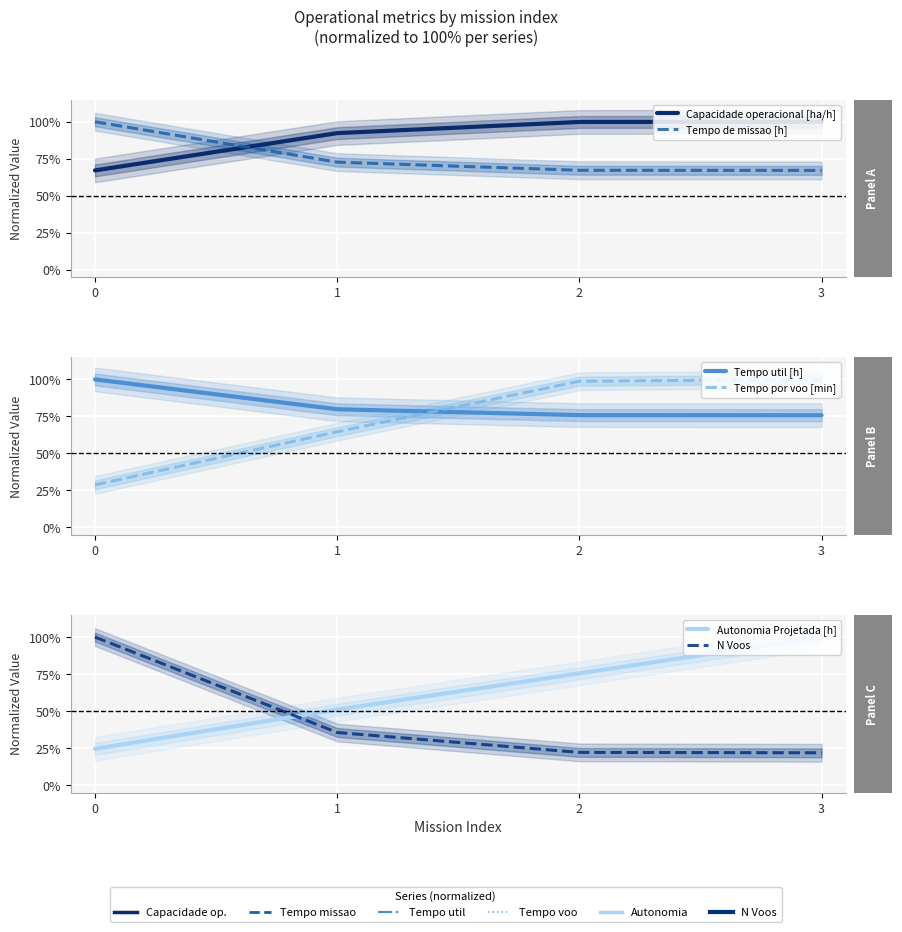

Is the value of Autonomia Projetada [h] at 3 greater than the value of Tempo por voo [min] at 1?

Yes